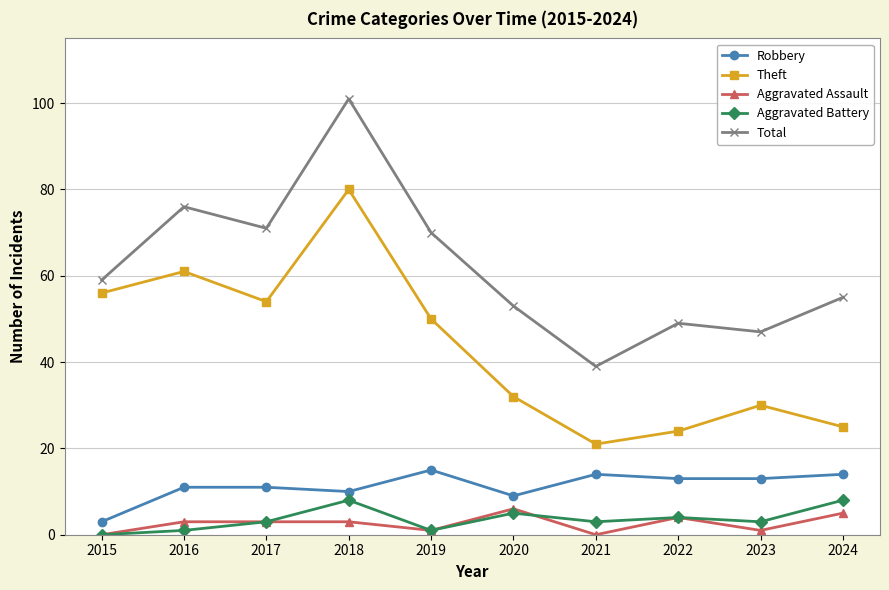

Rank the series by their maximum value, from lowest to highest.

Aggravated Assault, Aggravated Battery, Robbery, Theft, Total